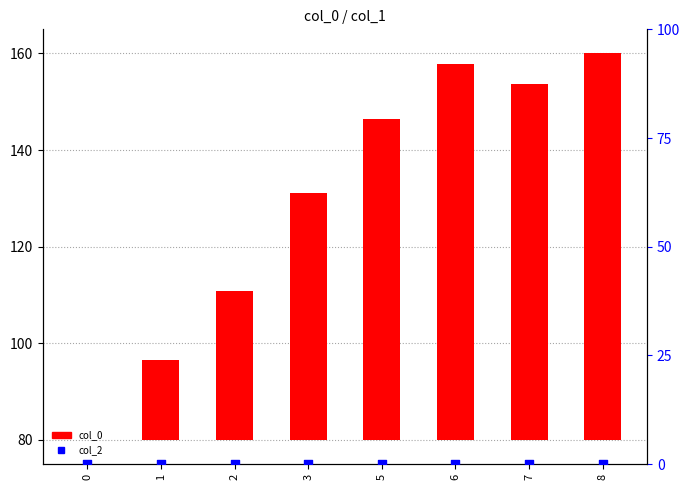

What are all the series names shown in the legend?

col_0, col_2